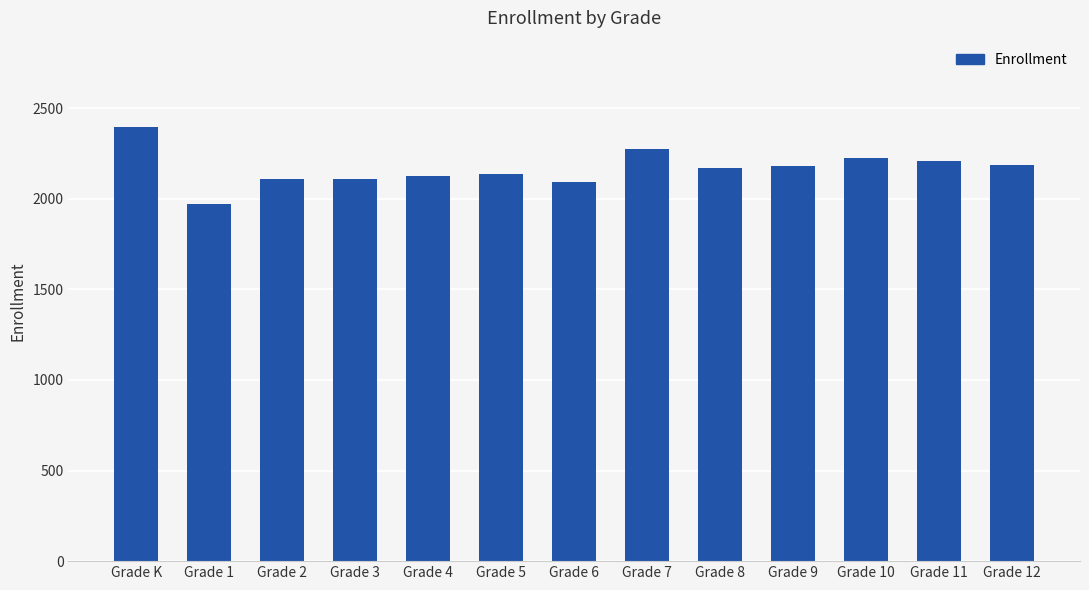

What is the difference between the maximum and second lowest values?

301